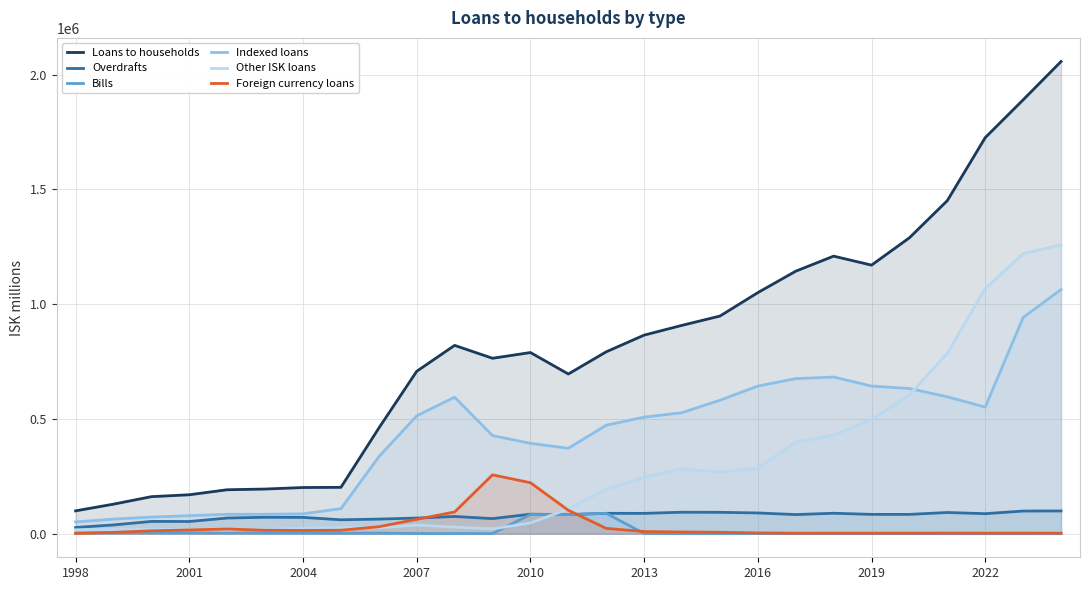

Where is Indexed loans nearest to the value 557323?

2022